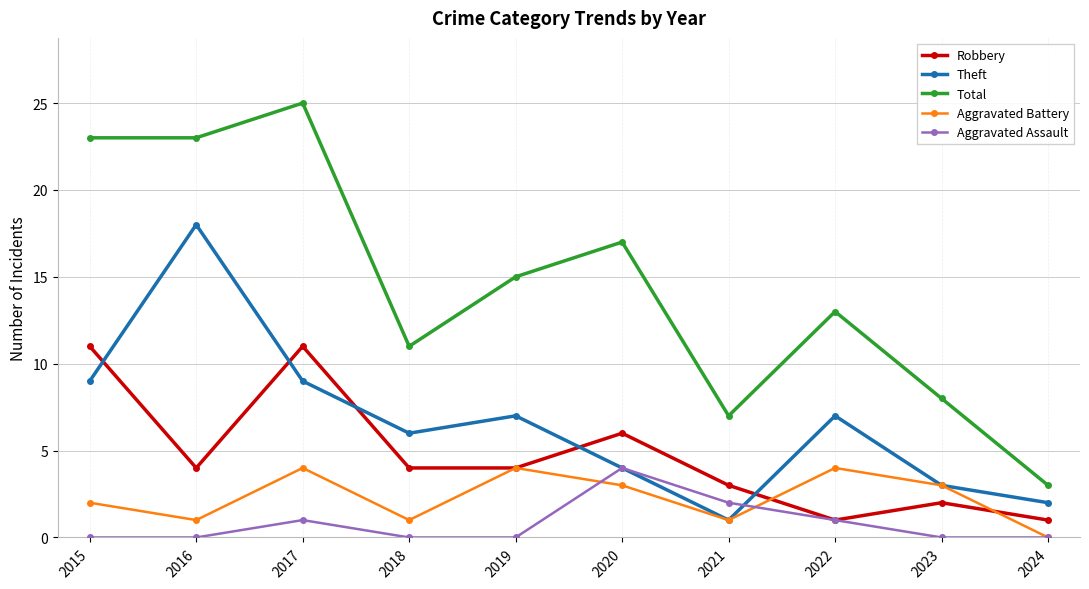

At which category does Theft reach its first local peak?

2016